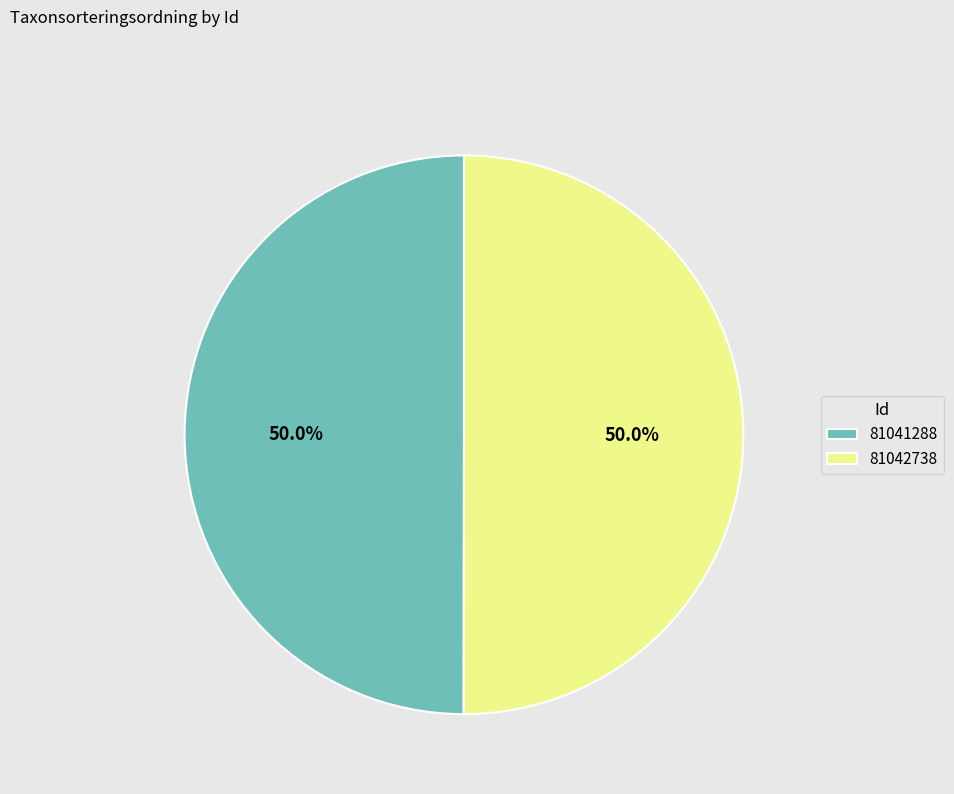

The 81042738 slice represents 50% of the pie. True or false?

True